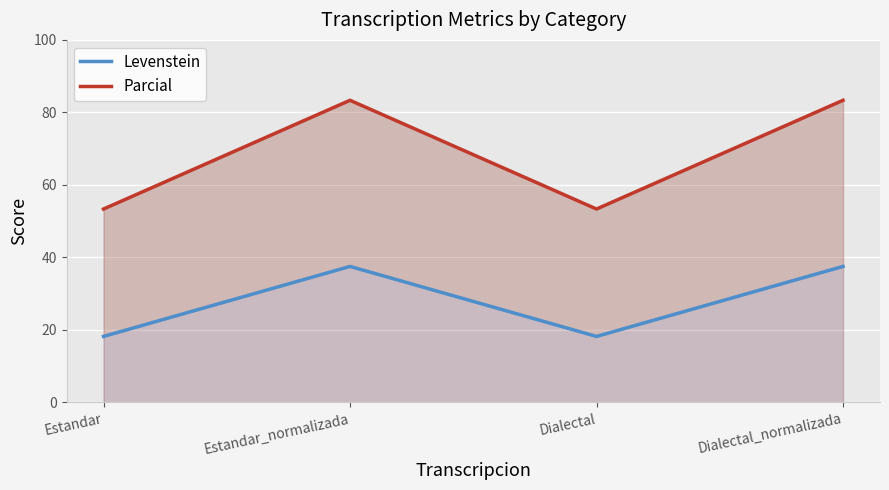

At which label does Parcial reach its minimum?

Estandar